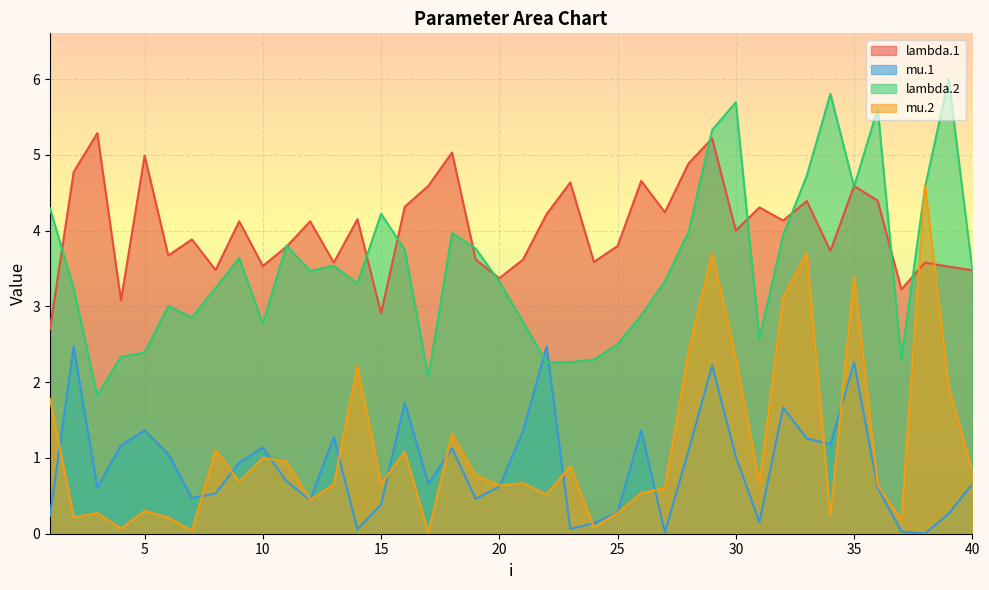

What value does the lambda.2 series have at 29?

5.3